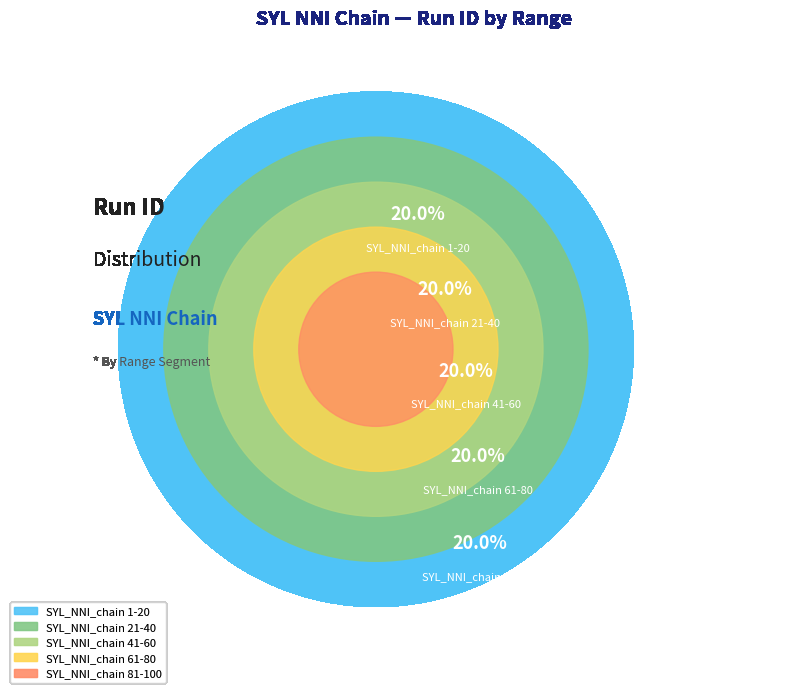

How many slices are in this pie chart?

5